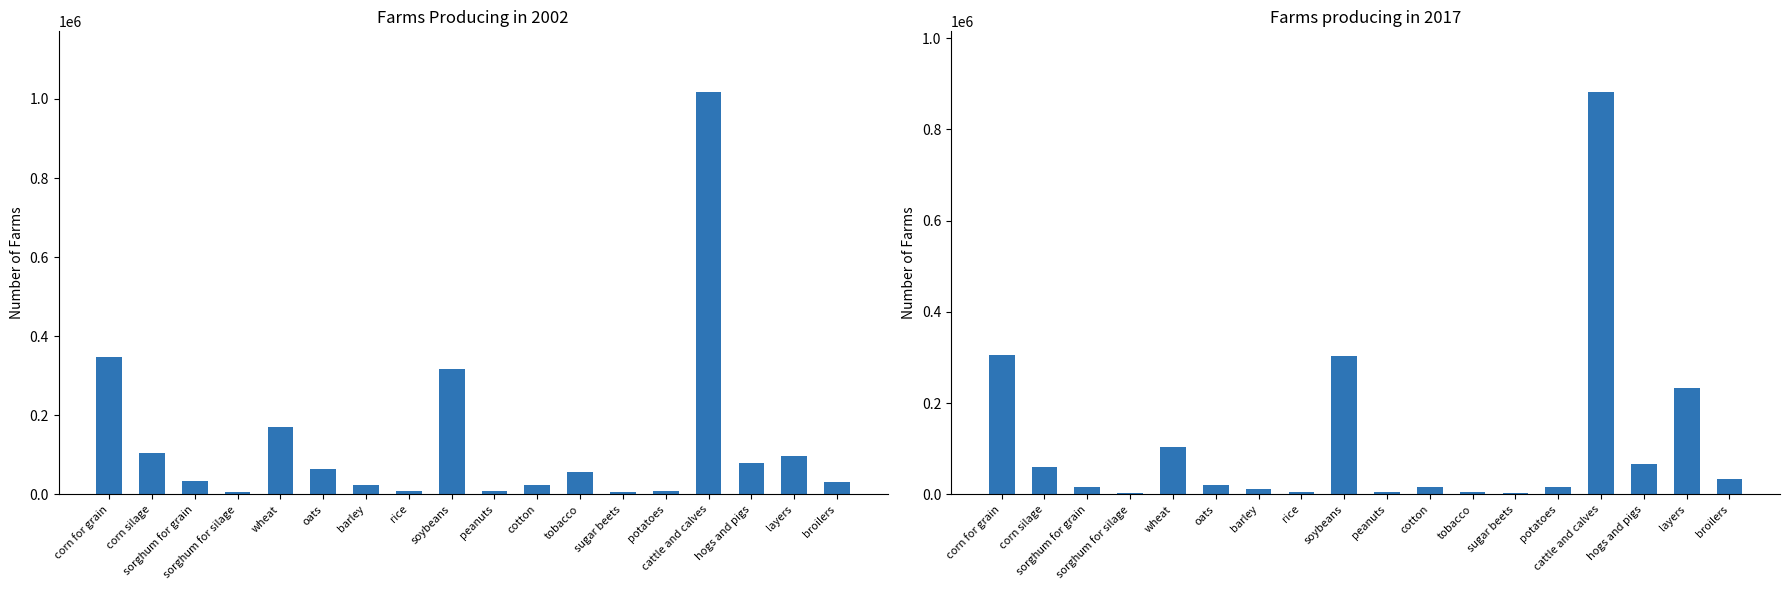

Between layers and potatoes, which is larger?

layers